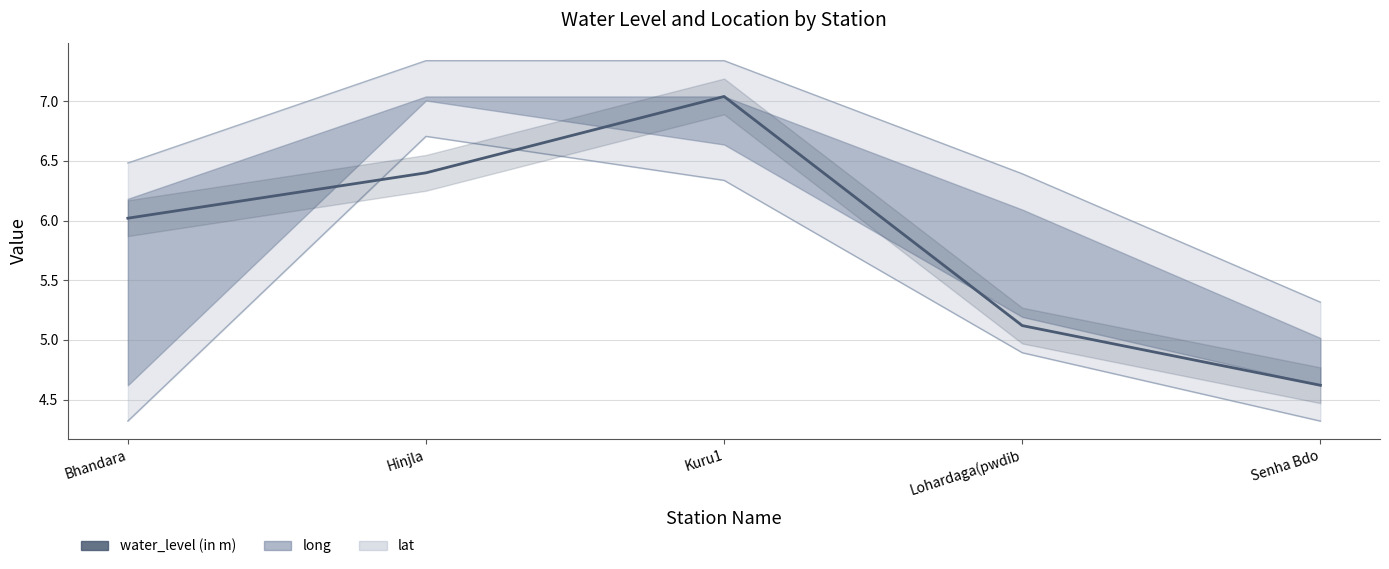

Does the chart display data point markers on the line(s)?

No